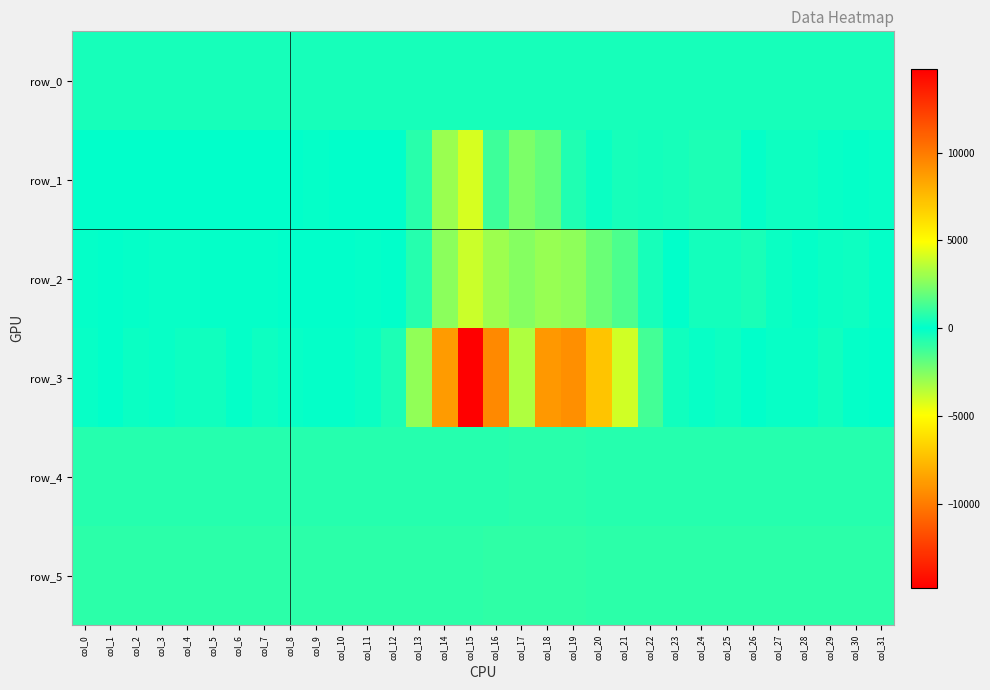

Reading right to left, what are all the values shown in this chart?

row_0: col_31=419.6	col_30=419.6	col_29=419.5	col_28=419.5	col_27=419.4	col_26=419.4	col_25=419.3	col_24=419.3	col_23=419.2	col_22=419.2	col_21=419.1	col_20=419.1	col_19=419.0	col_18=419.0	col_17=418.9	col_16=418.9	col_15=418.8	col_14=418.8	col_13=418.7	col_12=418.7	col_11=418.6	col_10=418.6	col_9=418.6	col_8=418.5	col_7=418.4	col_6=418.4	col_5=418.3	col_4=418.3	col_3=418.2	col_2=418.2	col_1=418.2	col_0=418.1
row_1: col_31=-131.0	col_30=-69.0	col_29=143.0	col_28=237.0	col_27=257.0	col_26=-87.0	col_25=-577.0	col_24=-521.0	col_23=-412.0	col_22=-377.0	col_21=-422.0	col_20=-194.0	col_19=-610.0	col_18=-1952.0	col_17=-2374.0	col_16=1205.0	col_15=4129.0	col_14=2949.0	col_13=798.0	col_12=-53.0	col_11=35.0	col_10=35.0	col_9=76.0	col_8=-10.0	col_7=-31.0	col_6=18.0	col_5=-28.0	col_4=-48.0	col_3=-26.0	col_2=-49.0	col_1=-5.0	col_0=-20.0
row_2: col_31=-98.0	col_30=-282.0	col_29=-204.0	col_28=-87.0	col_27=223.0	col_26=484.0	col_25=352.0	col_24=387.0	col_23=52.0	col_22=-419.0	col_21=-1468.0	col_20=-2038.0	col_19=-2753.0	col_18=-2933.0	col_17=-2575.0	col_16=3057.0	col_15=3898.0	col_14=2687.0	col_13=730.0	col_12=11.0	col_11=89.0	col_10=30.0	col_9=57.0	col_8=14.0	col_7=-75.0	col_6=-76.0	col_5=-104.0	col_4=-120.0	col_3=-160.0	col_2=-79.0	col_1=-42.0	col_0=-68.0
row_3: col_31=27.0	col_30=-60.0	col_29=-329.0	col_28=-153.0	col_27=-135.0	col_26=30.0	col_25=275.0	col_24=-154.0	col_23=-324.0	col_22=1284.0	col_21=4038.0	col_20=7188.0	col_19=9239.0	col_18=8889.0	col_17=3387.0	col_16=-9426.0	col_15=-14793.0	col_14=-8760.0	col_13=-2817.0	col_12=-547.0	col_11=-207.0	col_10=85.0	col_9=115.0	col_8=161.0	col_7=286.0	col_6=87.0	col_5=311.0	col_4=285.0	col_3=134.0	col_2=190.0	col_1=38.0	col_0=125.0
row_4: col_31=725.0	col_30=721.0	col_29=733.0	col_28=730.0	col_27=733.0	col_26=727.0	col_25=729.0	col_24=728.0	col_23=729.0	col_22=736.0	col_21=738.0	col_20=748.0	col_19=761.0	col_18=766.0	col_17=769.0	col_16=746.0	col_15=734.0	col_14=717.0	col_13=713.0	col_12=718.0	col_11=715.0	col_10=714.0	col_9=721.0	col_8=717.0	col_7=717.0	col_6=716.0	col_5=717.0	col_4=716.0	col_3=720.0	col_2=714.0	col_1=720.0	col_0=717.0
row_5: col_31=861.0	col_30=866.0	col_29=856.0	col_28=856.0	col_27=859.0	col_26=852.0	col_25=857.0	col_24=857.0	col_23=855.0	col_22=857.0	col_21=854.0	col_20=860.0	col_19=872.0	col_18=875.0	col_17=887.0	col_16=878.0	col_15=855.0	col_14=849.0	col_13=854.0	col_12=848.0	col_11=850.0	col_10=850.0	col_9=851.0	col_8=849.0	col_7=854.0	col_6=852.0	col_5=856.0	col_4=852.0	col_3=854.0	col_2=852.0	col_1=858.0	col_0=857.0